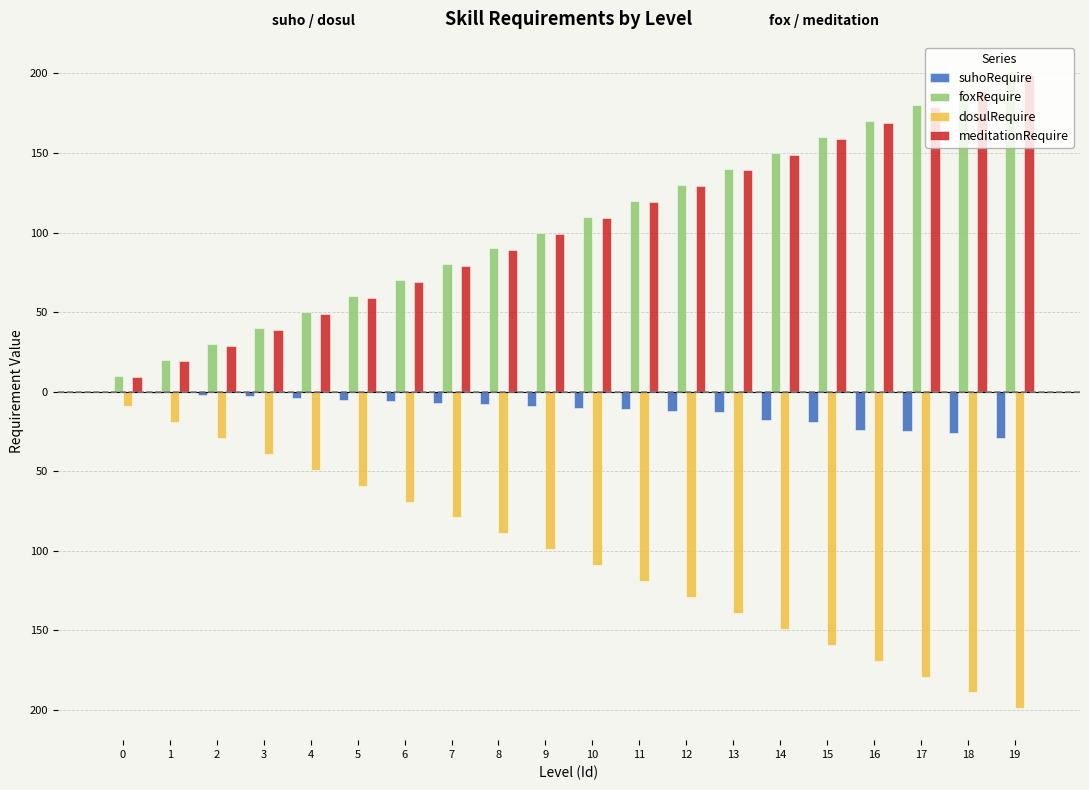

Does the chart contain stacked bars?

No